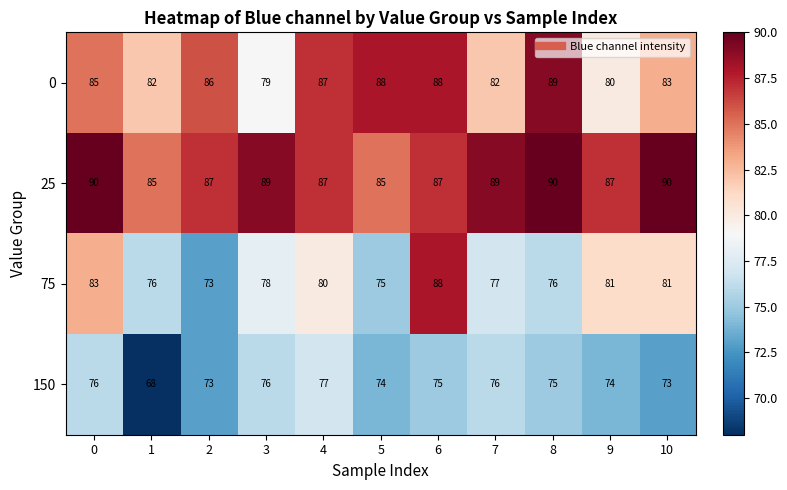

Is it true that 150 equals 104 at 8?

False